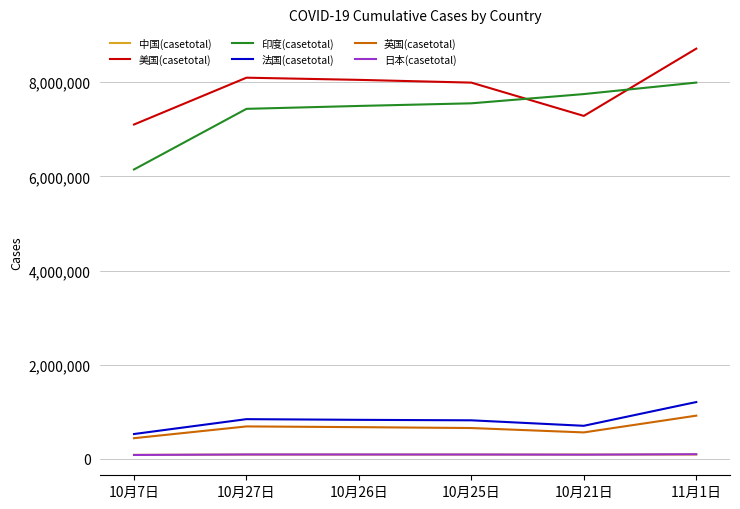

Is it true that 美国(casetotal) equals 7989782 at 10月25日?

True